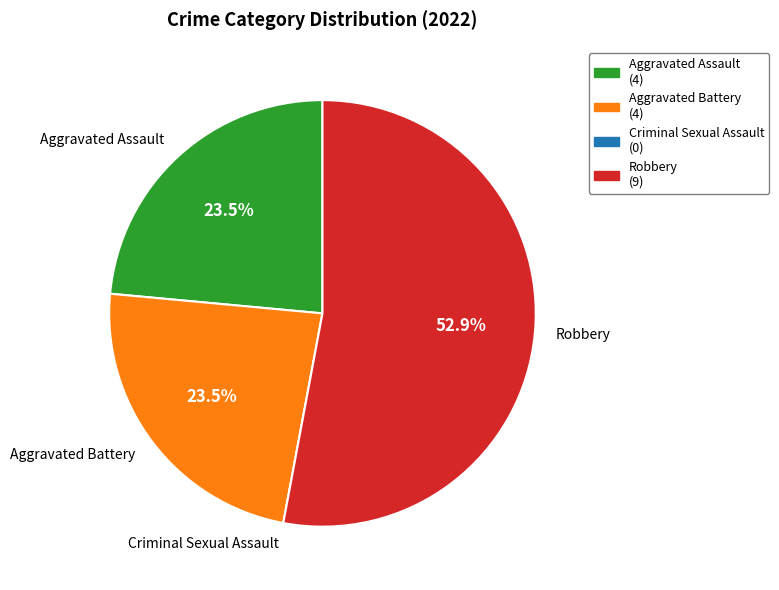

Which category has the biggest portion of the pie?

Robbery